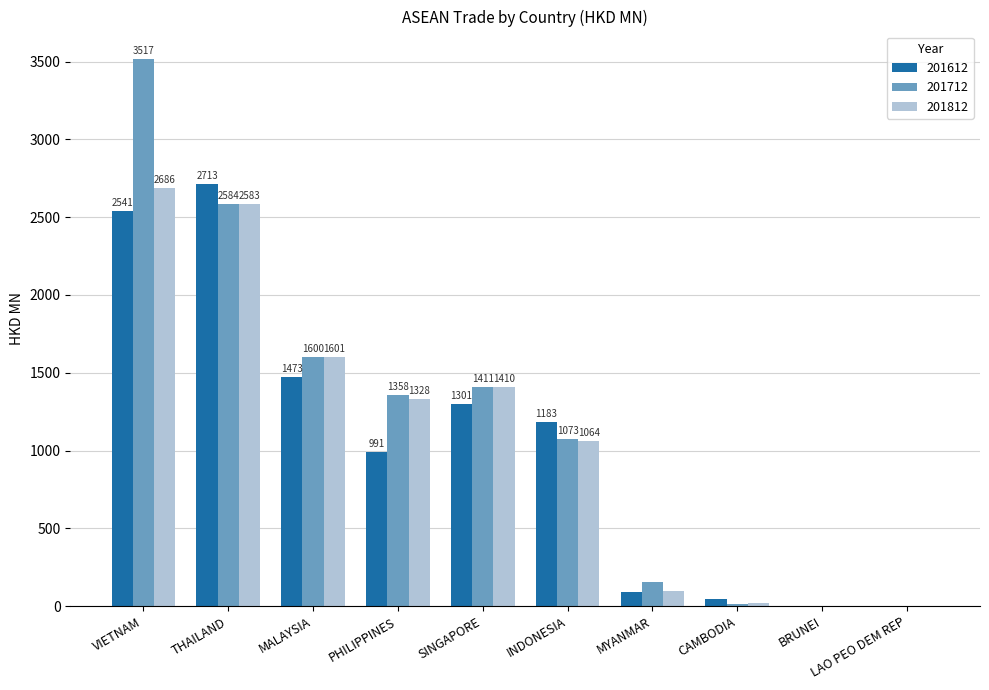

Which series has the largest total across all categories?

201712